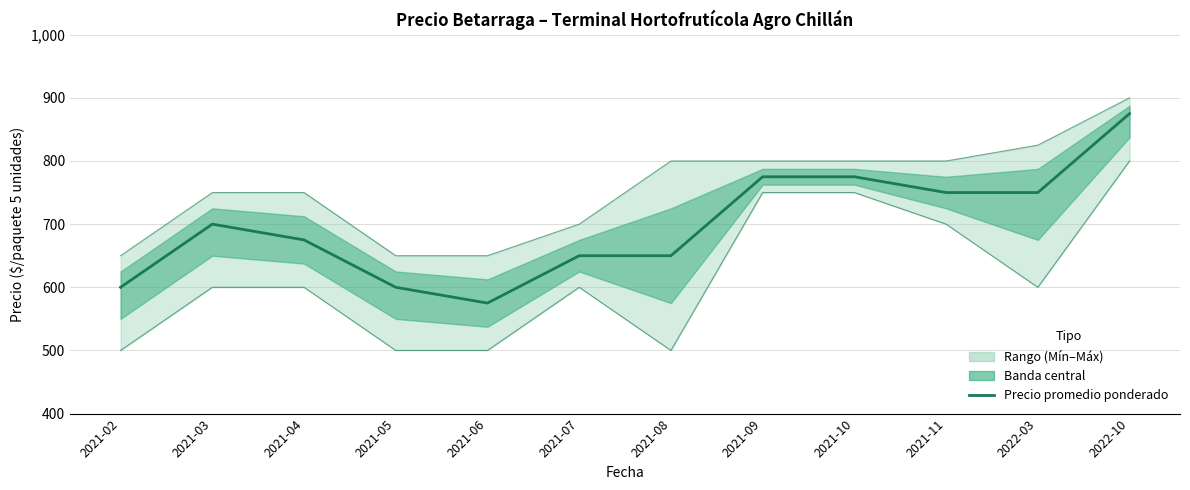

Reading left to right, transcribe all the data shown in this chart.

Precio promedio ponderado: 2021-02=600	2021-03=700	2021-04=675	2021-05=600	2021-06=575	2021-07=650	2021-08=650	2021-09=775	2021-10=775	2021-11=750	2022-03=750	2022-10=875
Precio máximo: 2021-02=650	2021-03=750	2021-04=750	2021-05=650	2021-06=650	2021-07=700	2021-08=800	2021-09=800	2021-10=800	2021-11=800	2022-03=825	2022-10=900
Precio mínimo: 2021-02=500	2021-03=600	2021-04=600	2021-05=500	2021-06=500	2021-07=600	2021-08=500	2021-09=750	2021-10=750	2021-11=700	2022-03=600	2022-10=800